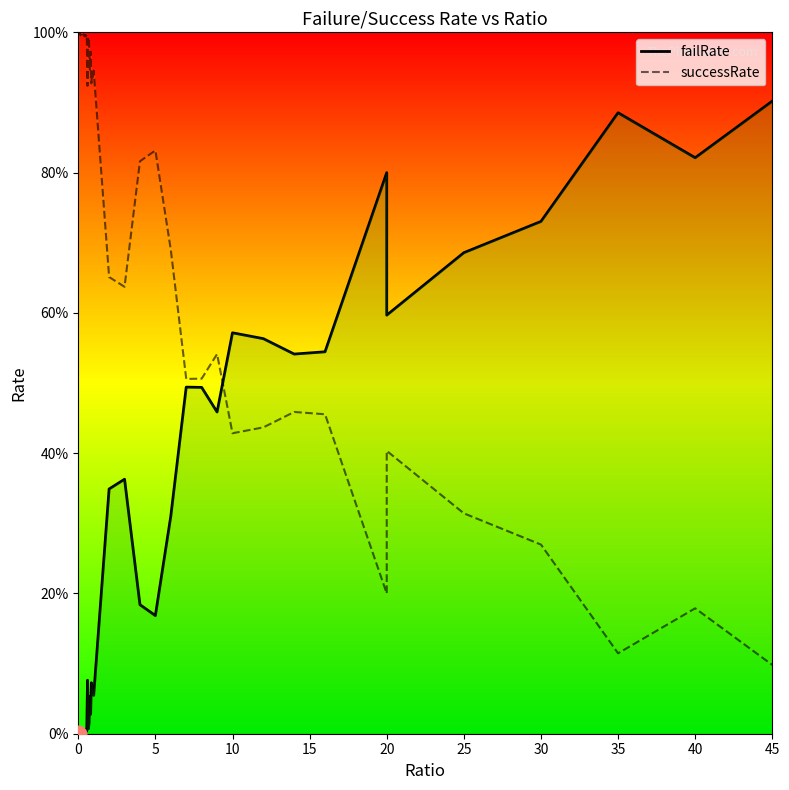

What is the difference between the second highest and second lowest values in the failRate series?

0.9